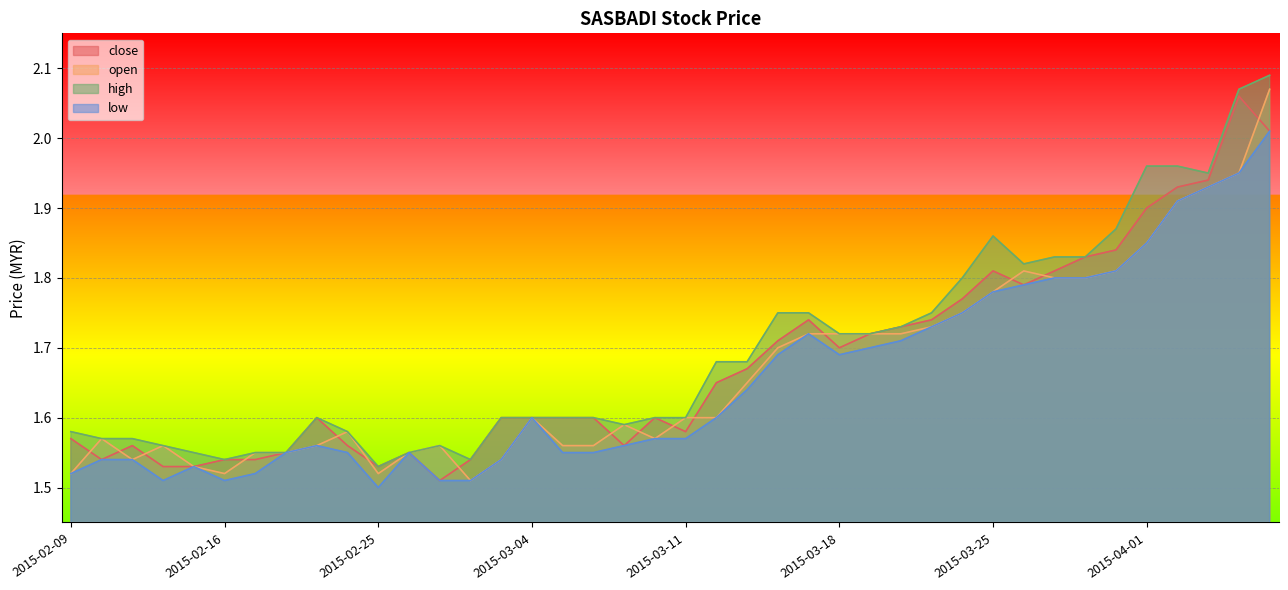

What are all the series names shown in the legend?

close, open, high, low